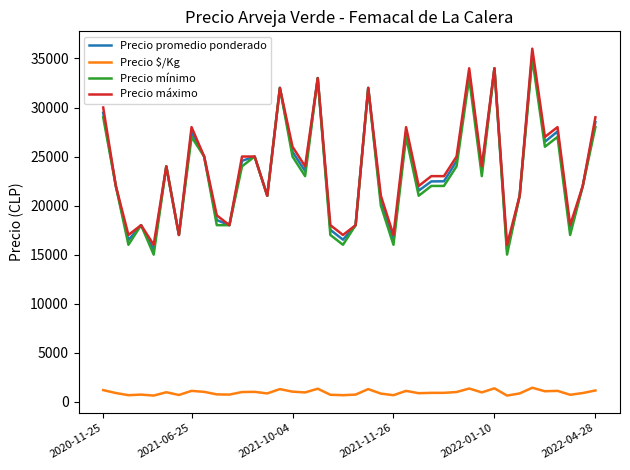

What is the greatest value displayed?

36000